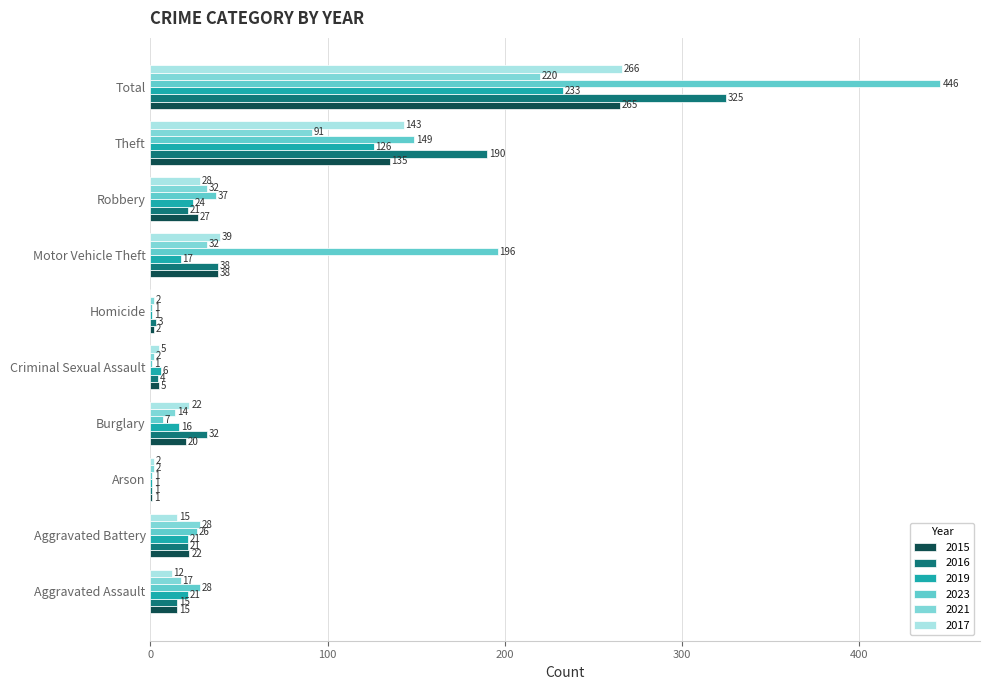

What is the label of the 10th bar from the right?

Aggravated Assault